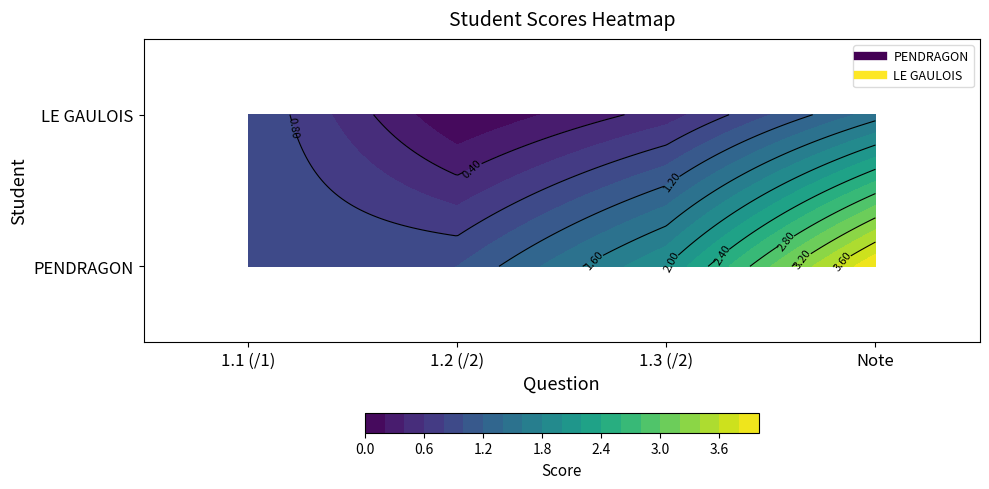

Reading left to right, what are all the values shown in this chart?

PENDRAGON: 1.1 (/1)=1.0	1.2 (/2)=1.0	1.3 (/2)=2.0	Note=4.0
LE GAULOIS: 1.1 (/1)=1.0	1.2 (/2)=0.0	1.3 (/2)=0.5	Note=1.5